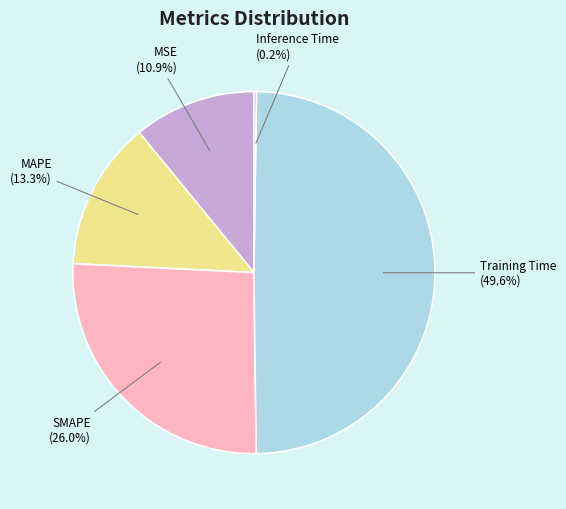

The MAPE slice represents 13% of the pie. True or false?

True